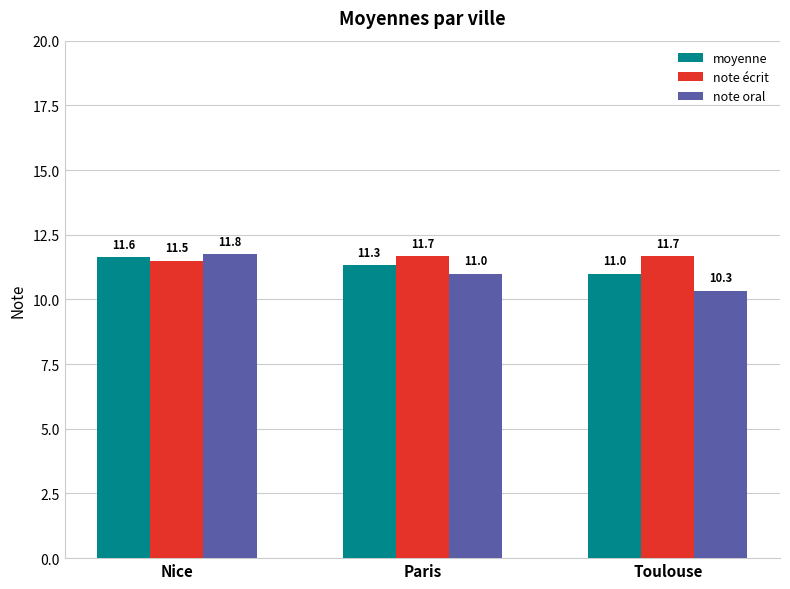

How many bars are there in each group?

3